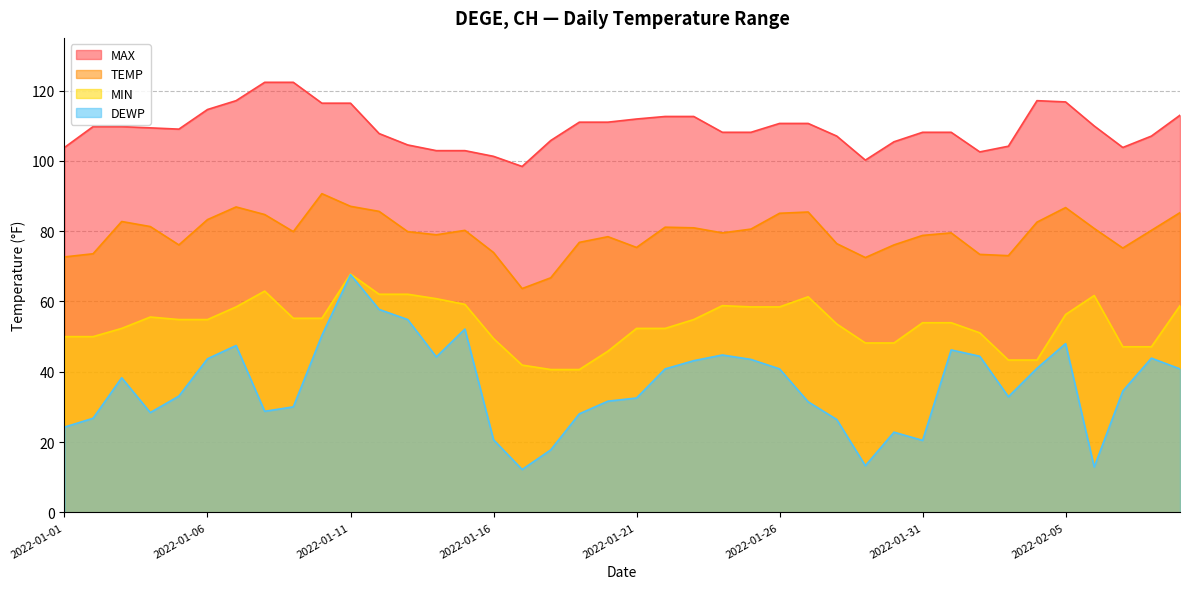

Is it true that MAX equals 137.3 at 2022-01-16?

False